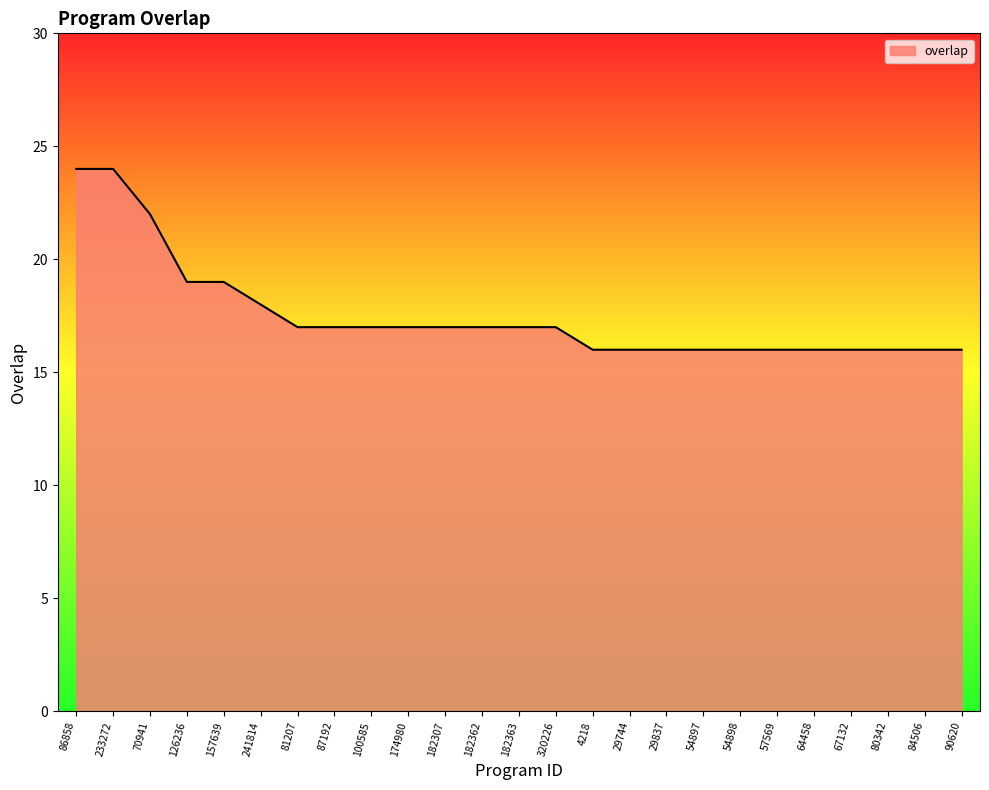

Which has a higher value, 90620 or 174980?

174980